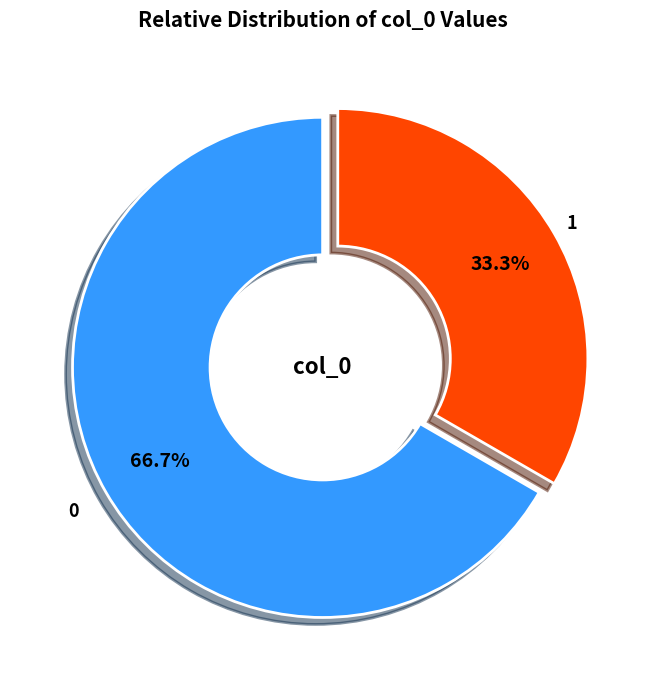

Does 0 represent more than half of the total?

Yes